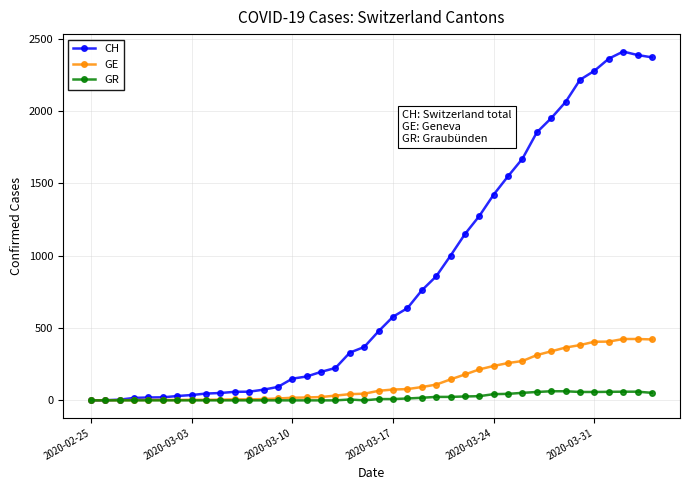

Which series has the largest total across all categories?

CH